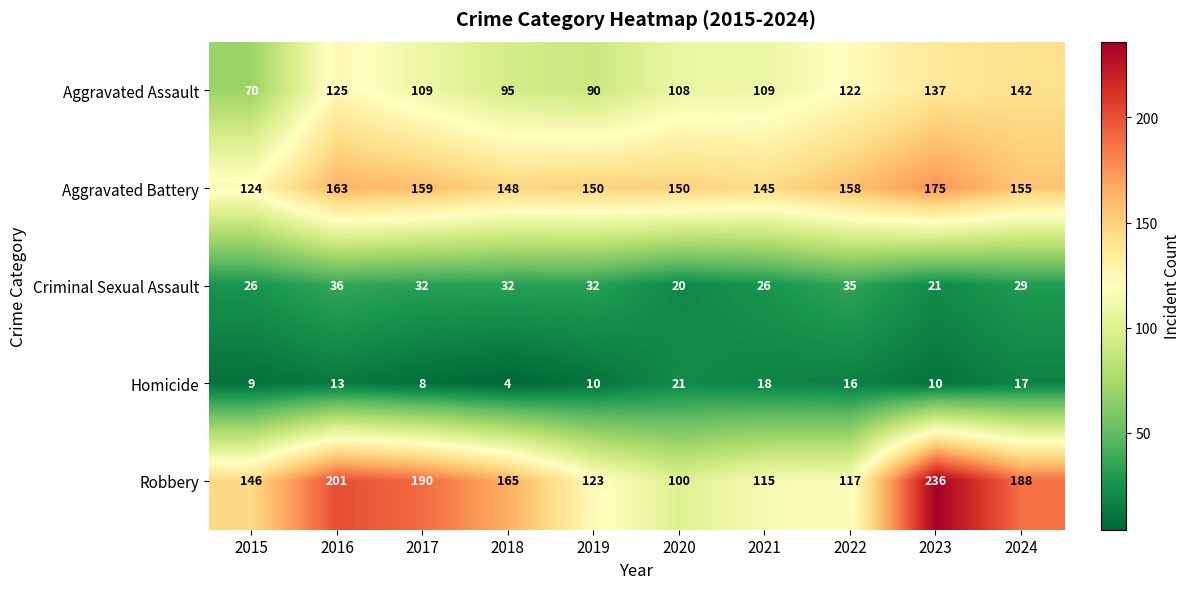

True or false: Robbery has a value of 99 at 2024.

False